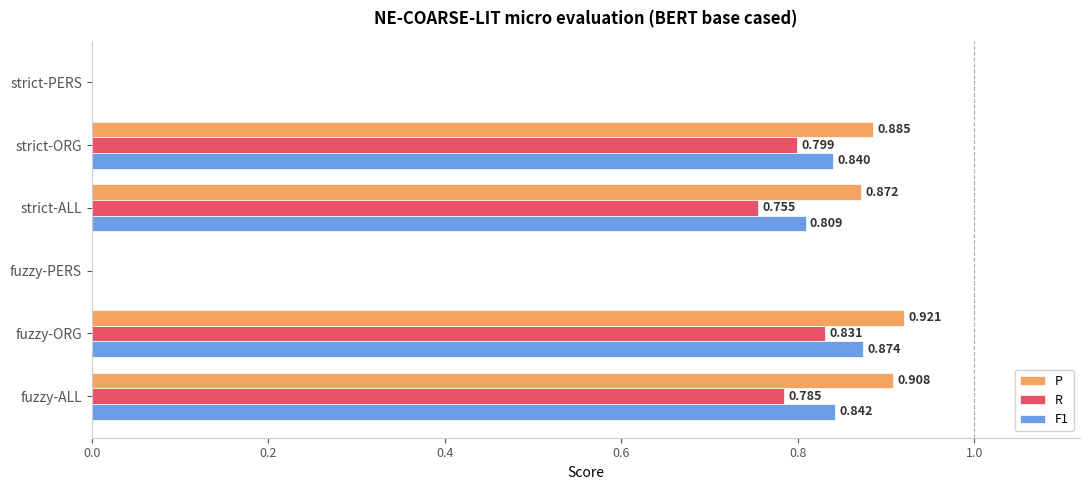

What are all the series names shown in the legend?

P, R, F1